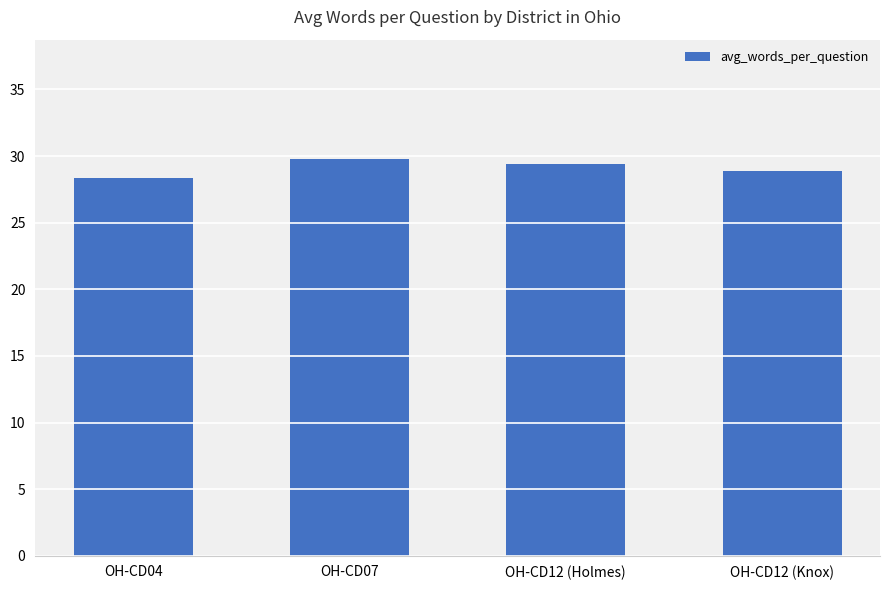

How many bars are there in total?

4